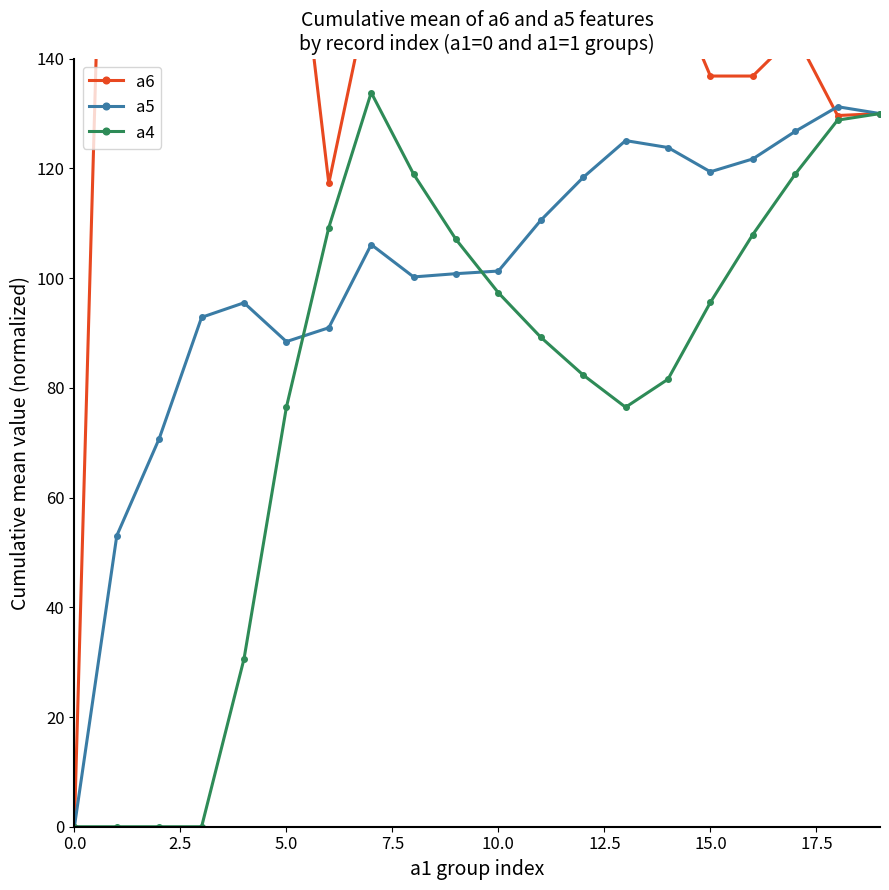

True or false: a5 has more than 0 interior local peaks.

True